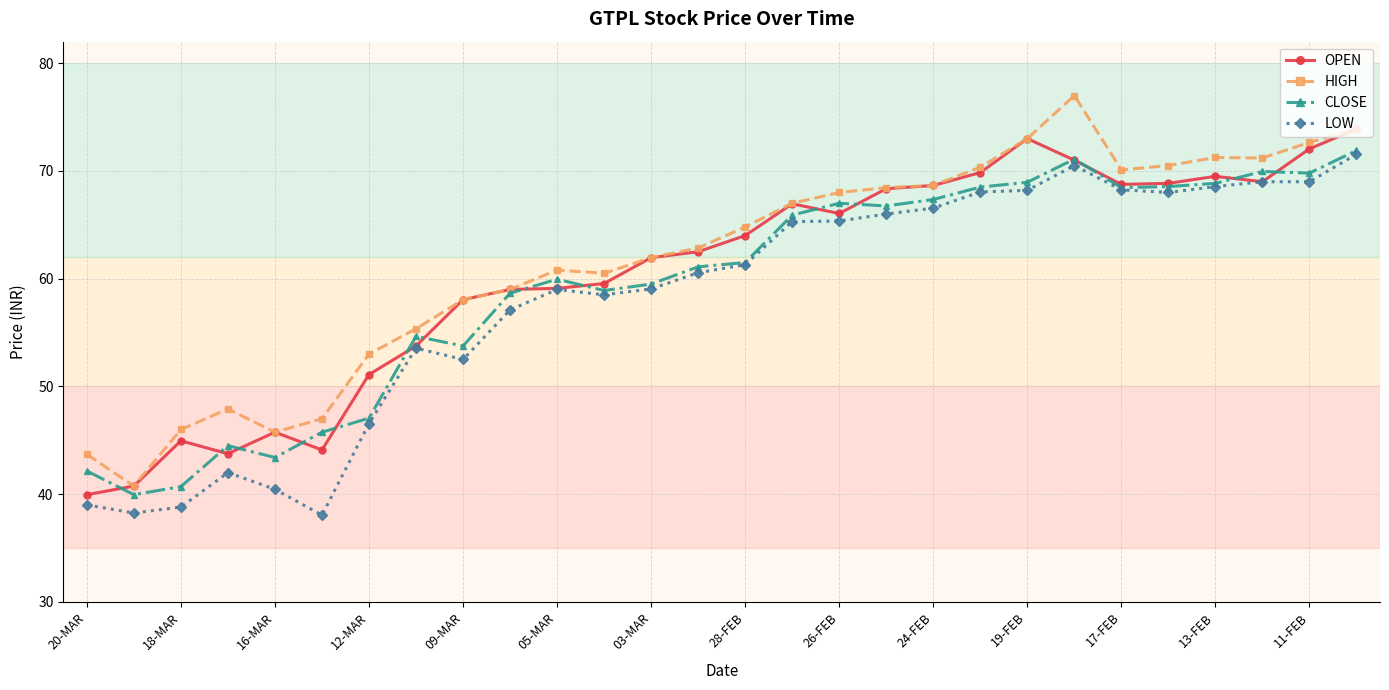

What are all the series names shown in the legend?

OPEN, HIGH, CLOSE, LOW